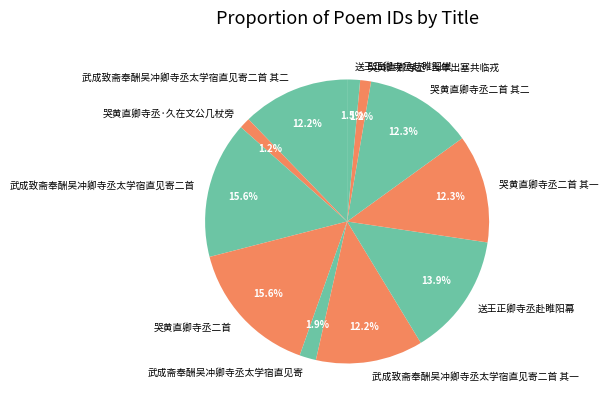

Is there a majority slice in this chart?

No